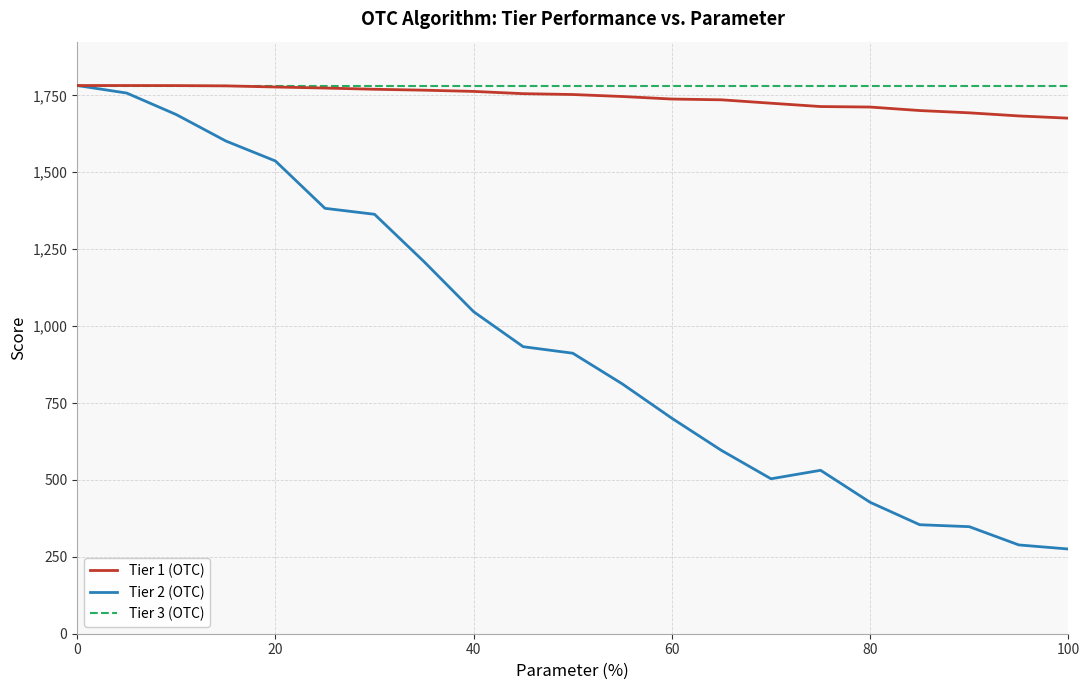

What is the average value of the Tier 1 (OTC) series?

1743.3